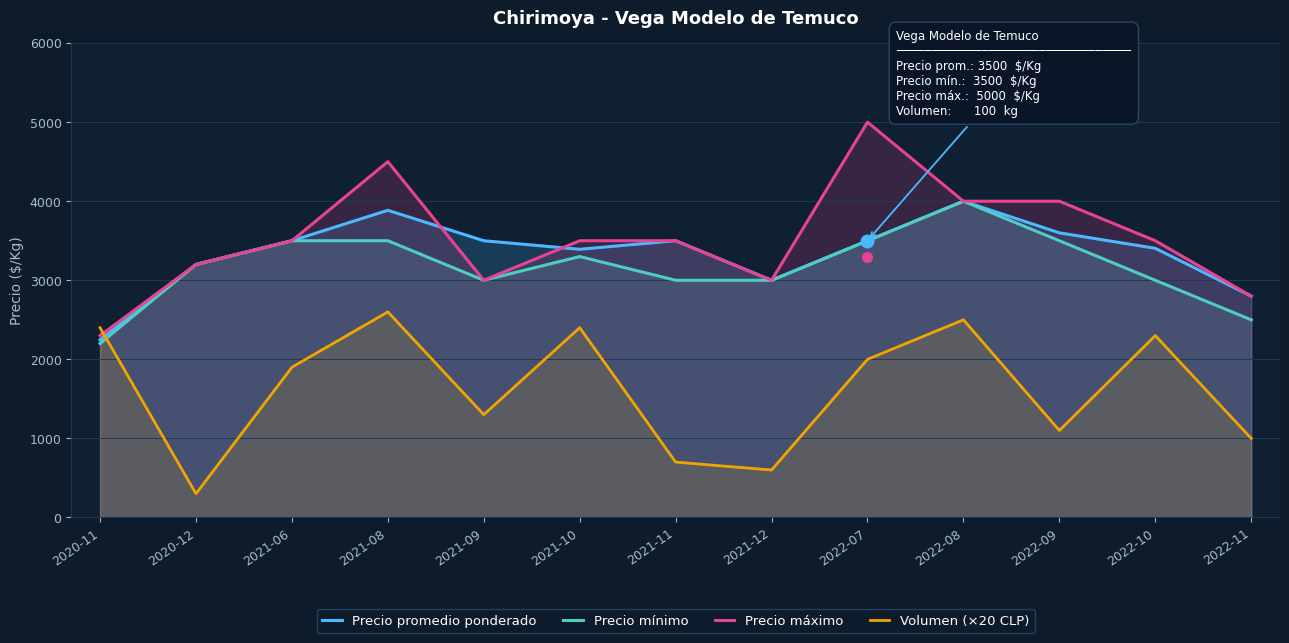

Where is the first local minimum for Volumen (×20 CLP)?

2020-12